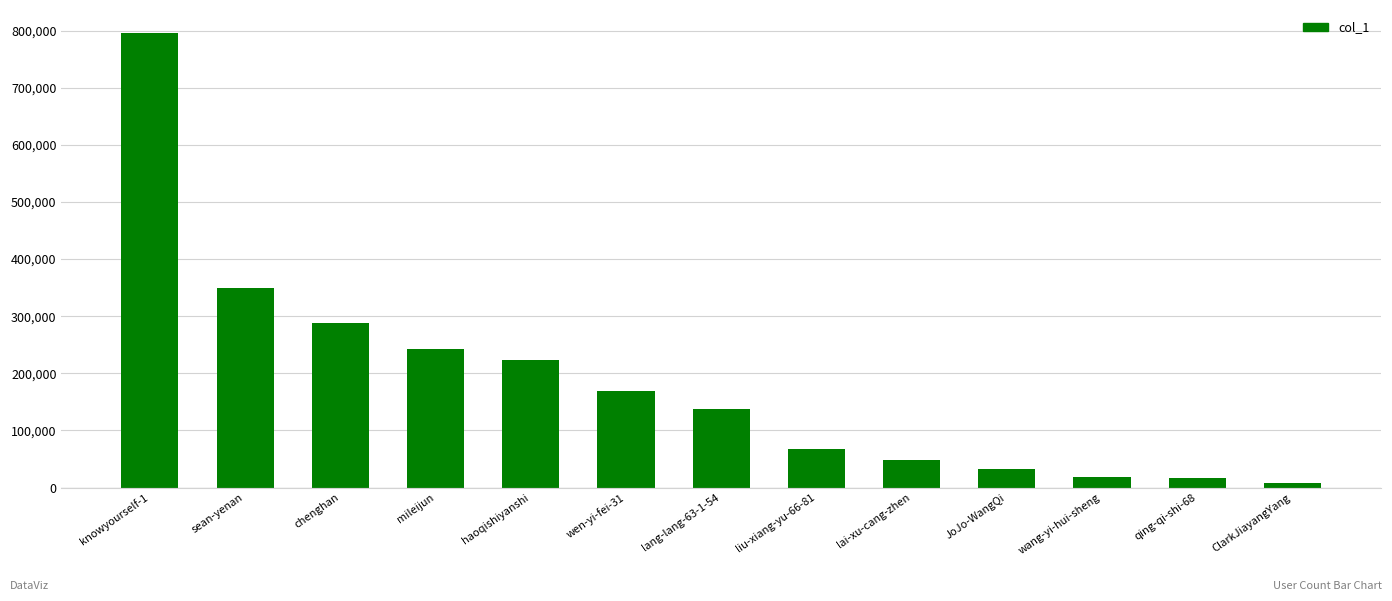

What is the difference between the values at knowyourself-1 and haoqishiyanshi?

572340